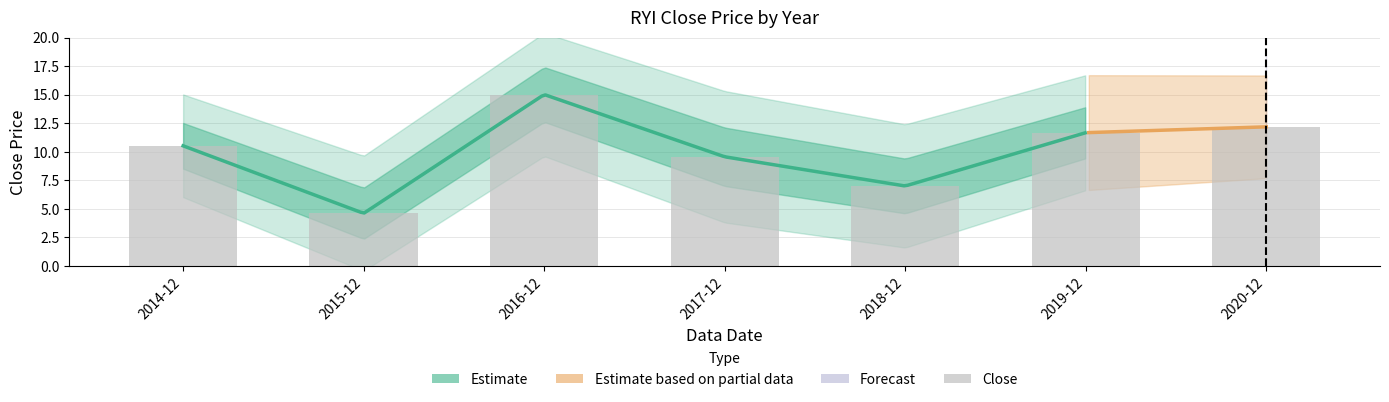

Which has a higher value, 2016-12 or 2017-12?

2016-12